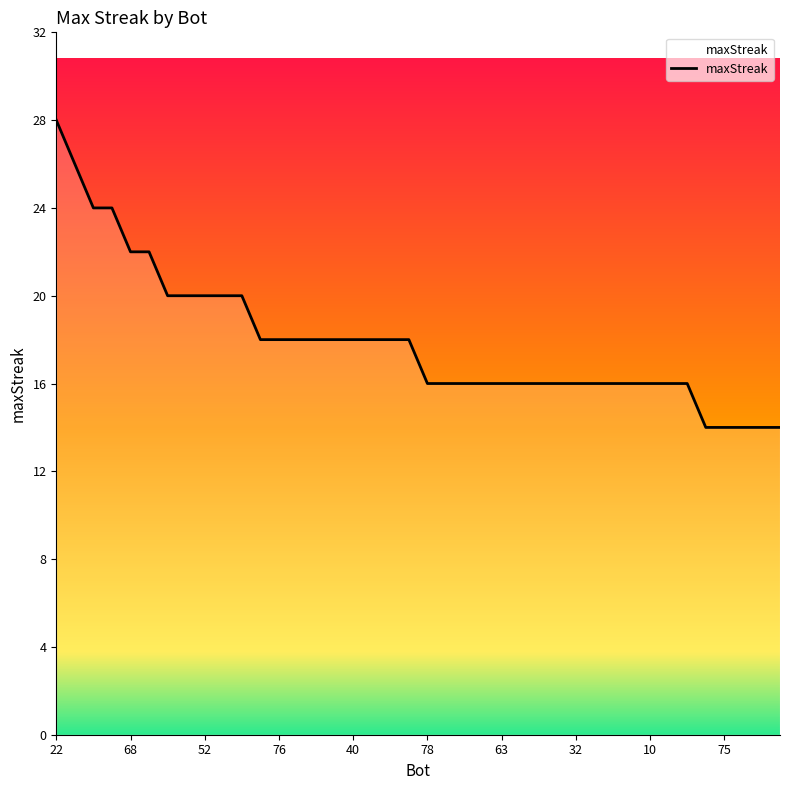

What is the minimum value shown in the chart?

14